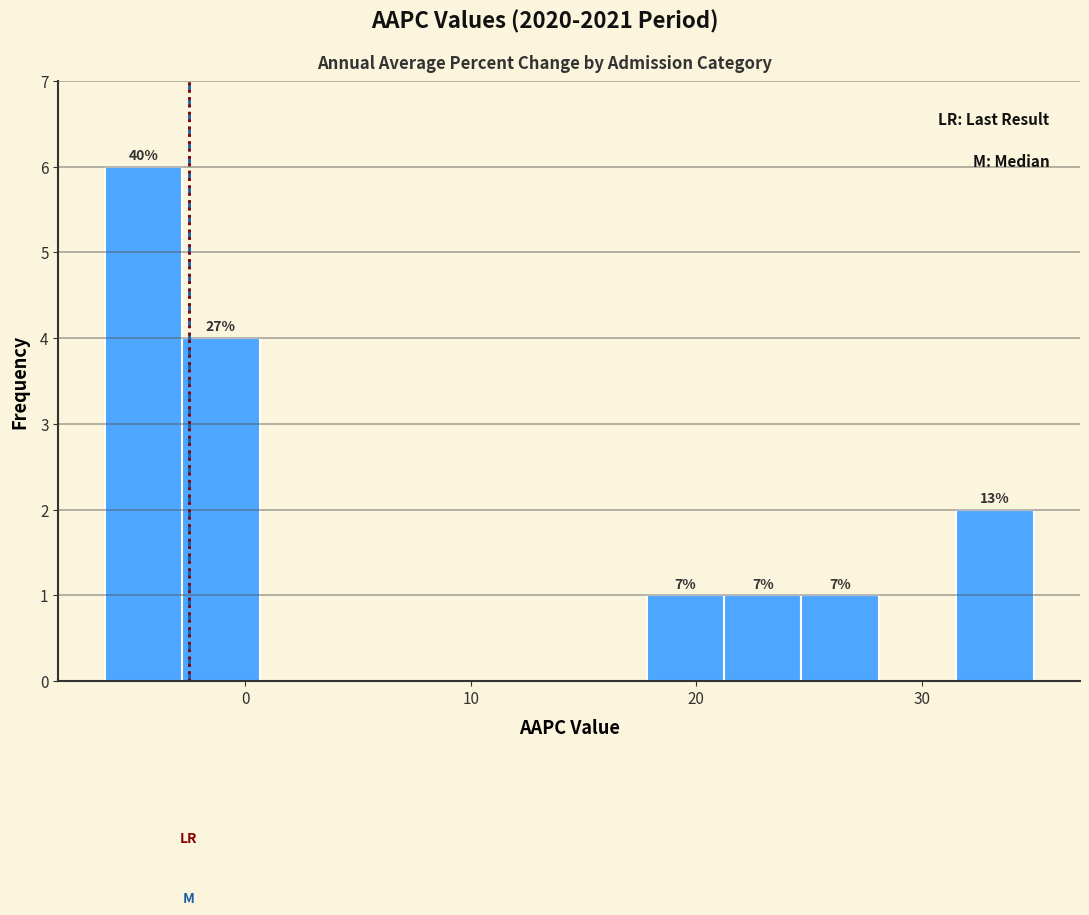

Around what value on the x-axis is the tallest bar? Give the approximate position of its centre, as read against the axis.

-5